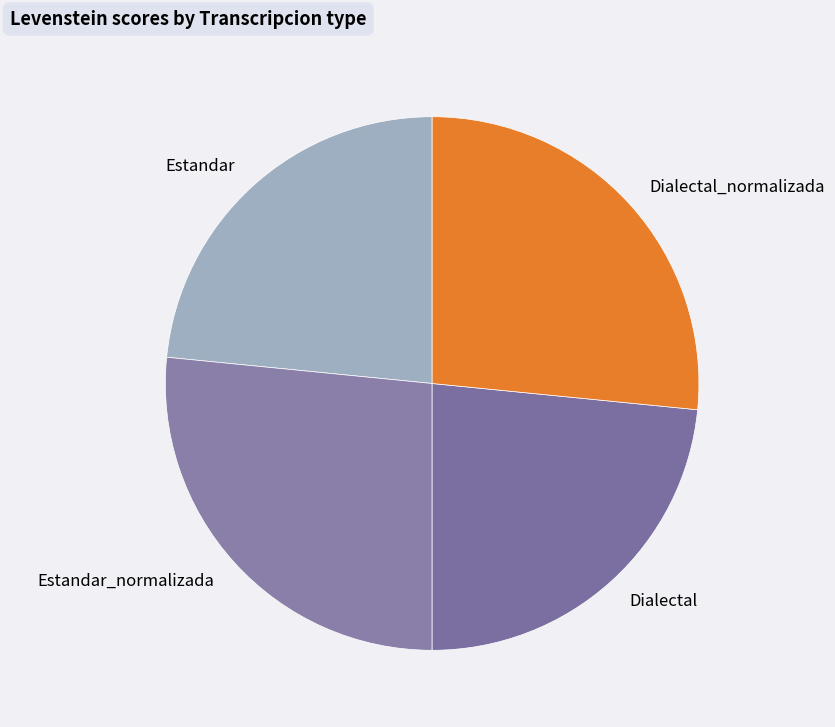

Is it true that Dialectal_normalizada is 27% of the pie?

True